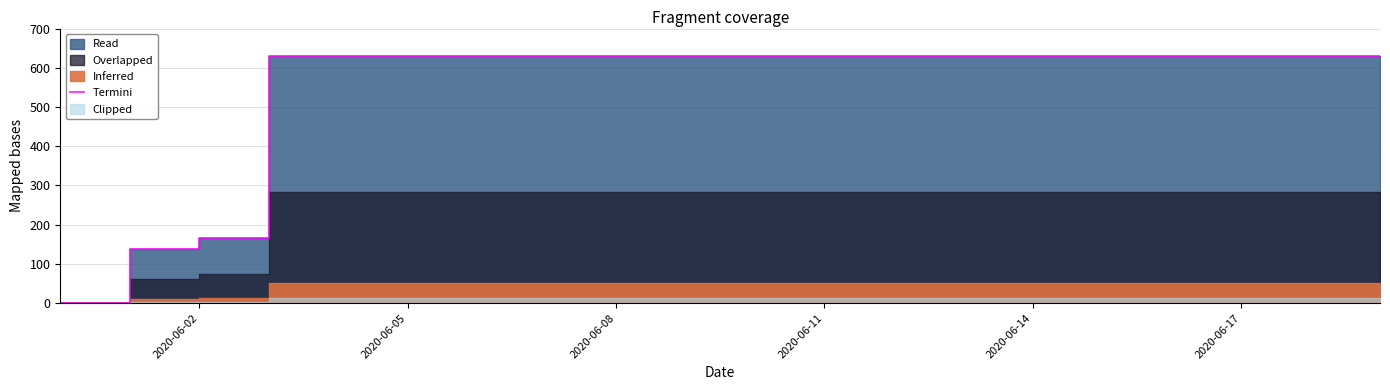

Is it true that the value at 2020-06-11 is 631?

True